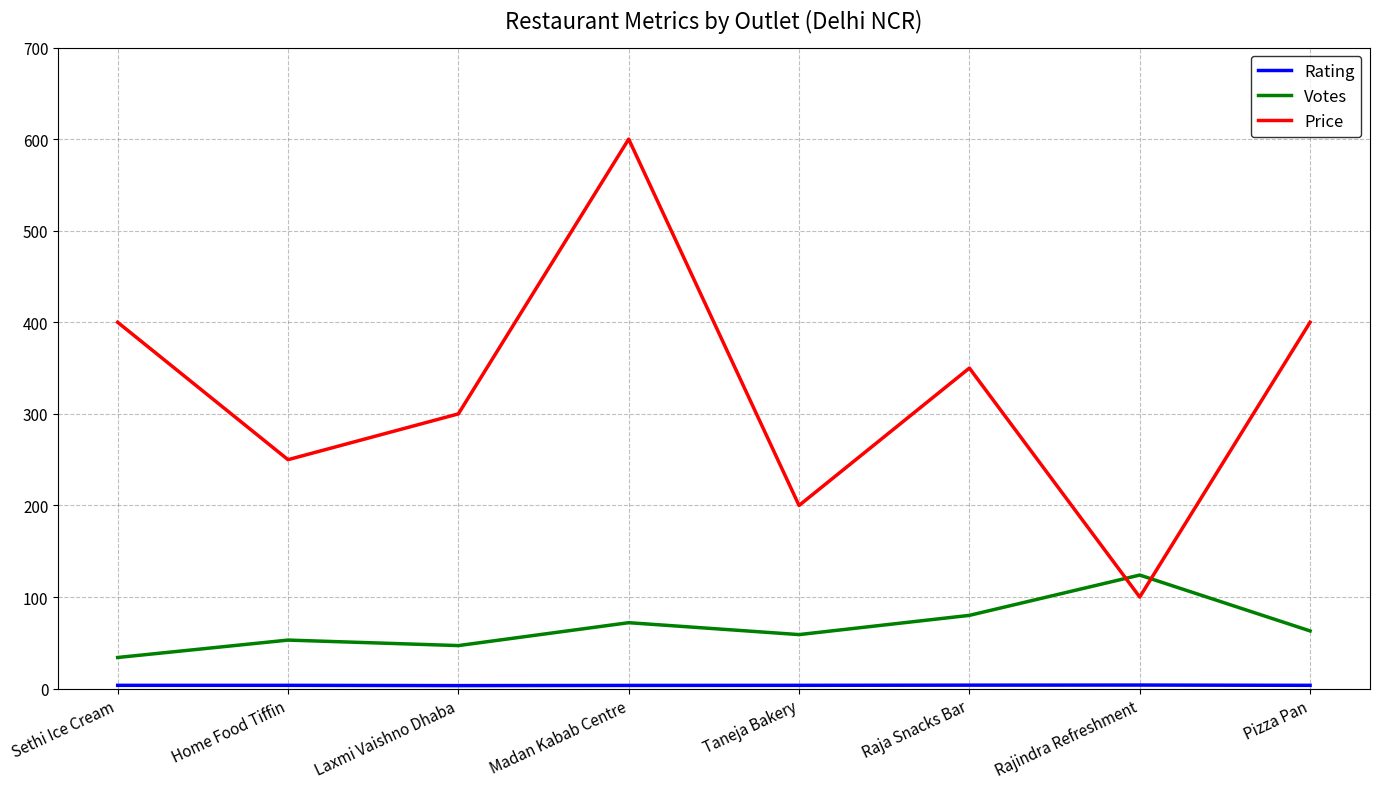

Between Laxmi Vaishno Dhaba and Pizza Pan, which series saw the biggest shift?

Price